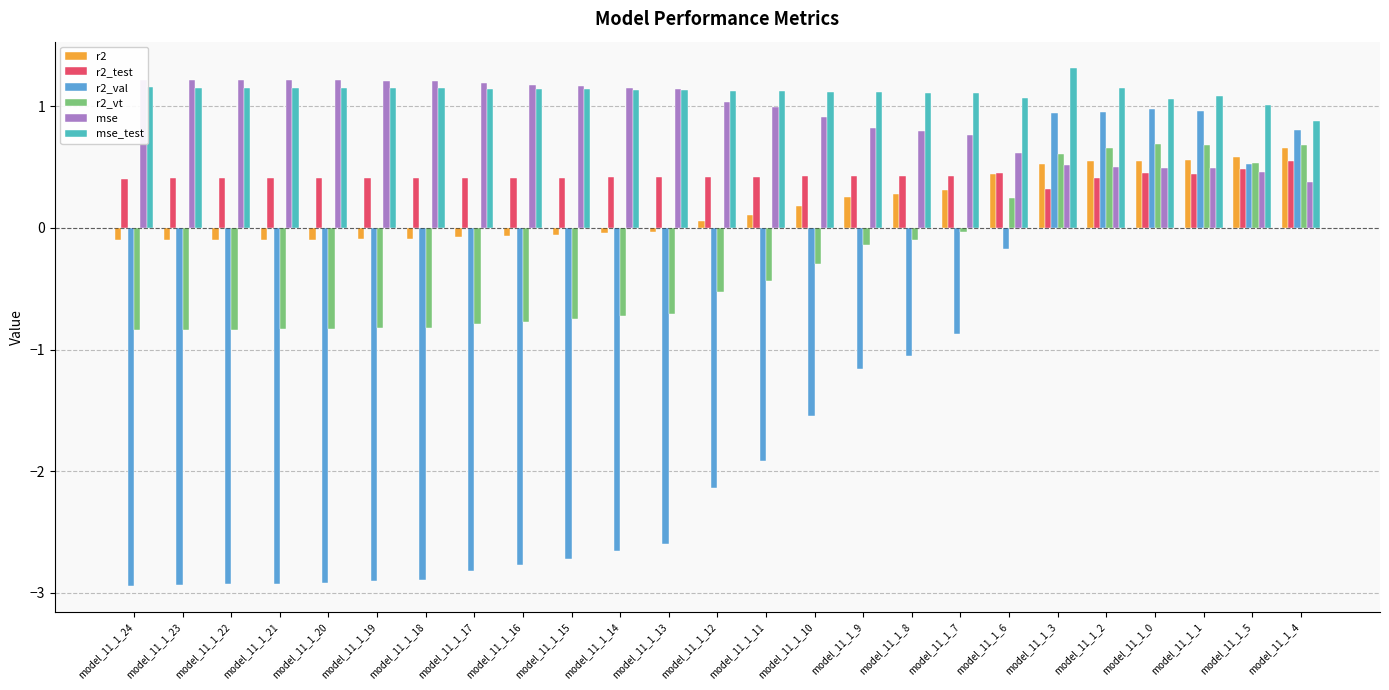

List the series in order of their peak value, lowest first.

r2_test, r2, r2_vt, r2_val, mse, mse_test